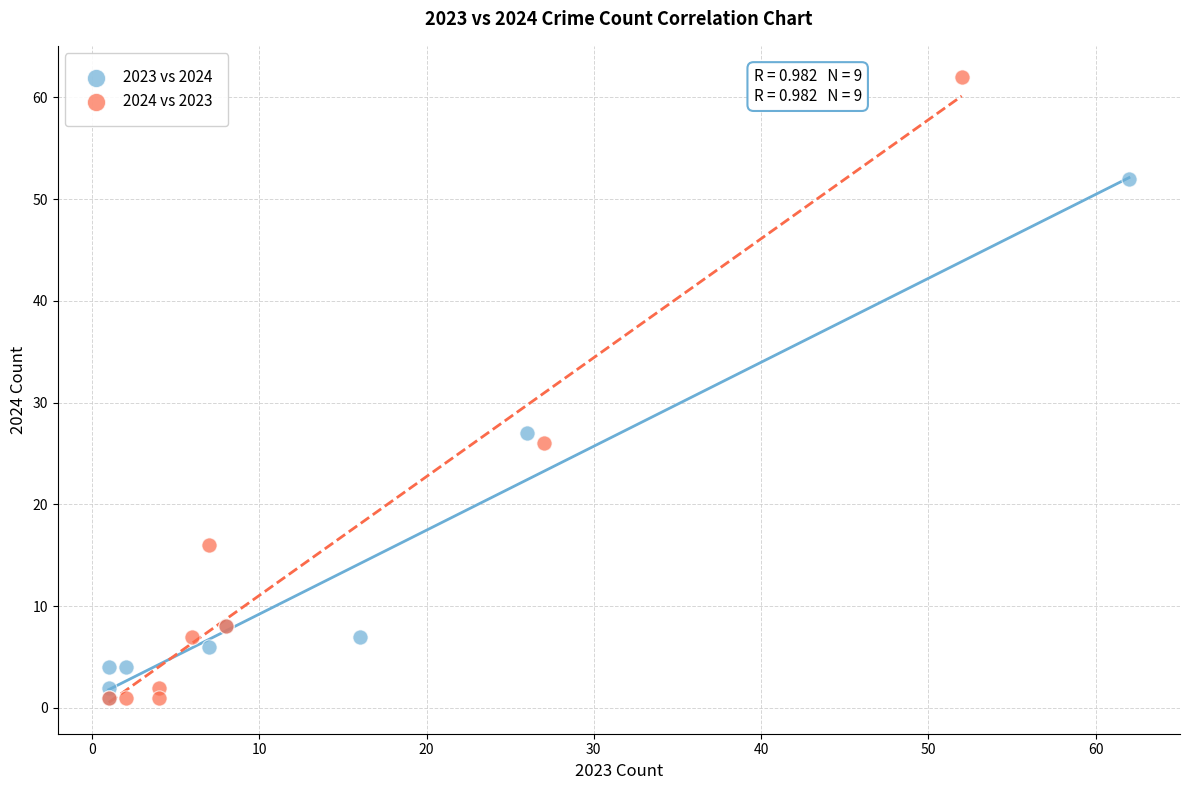

What are all the series names shown in the legend?

2023 vs 2024, 2024 vs 2023